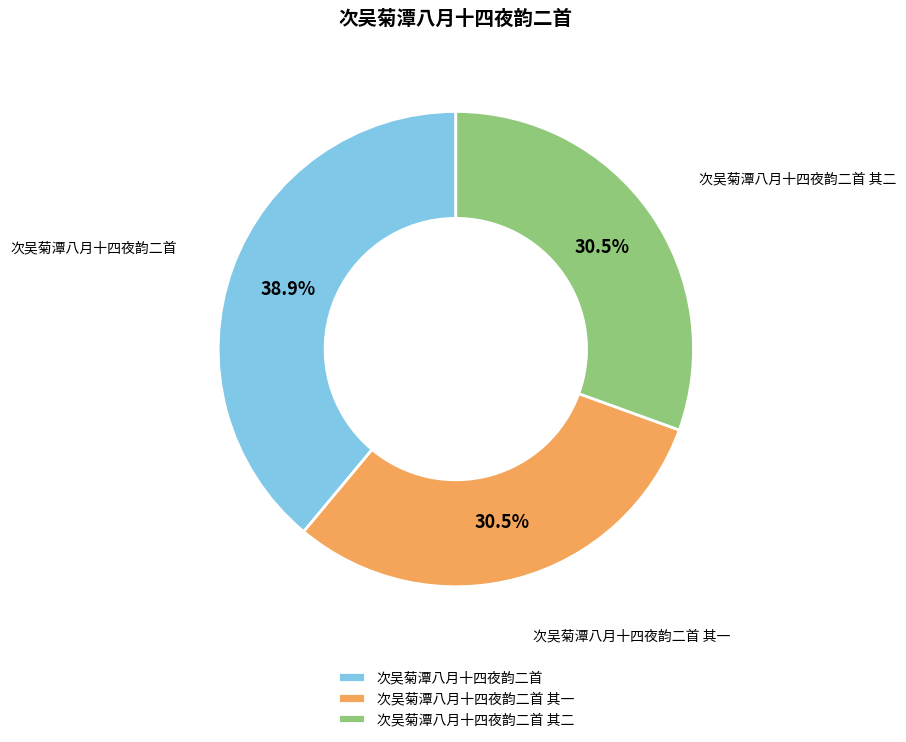

Is 次吴菊潭八月十四夜韵二首 the majority of the pie?

No